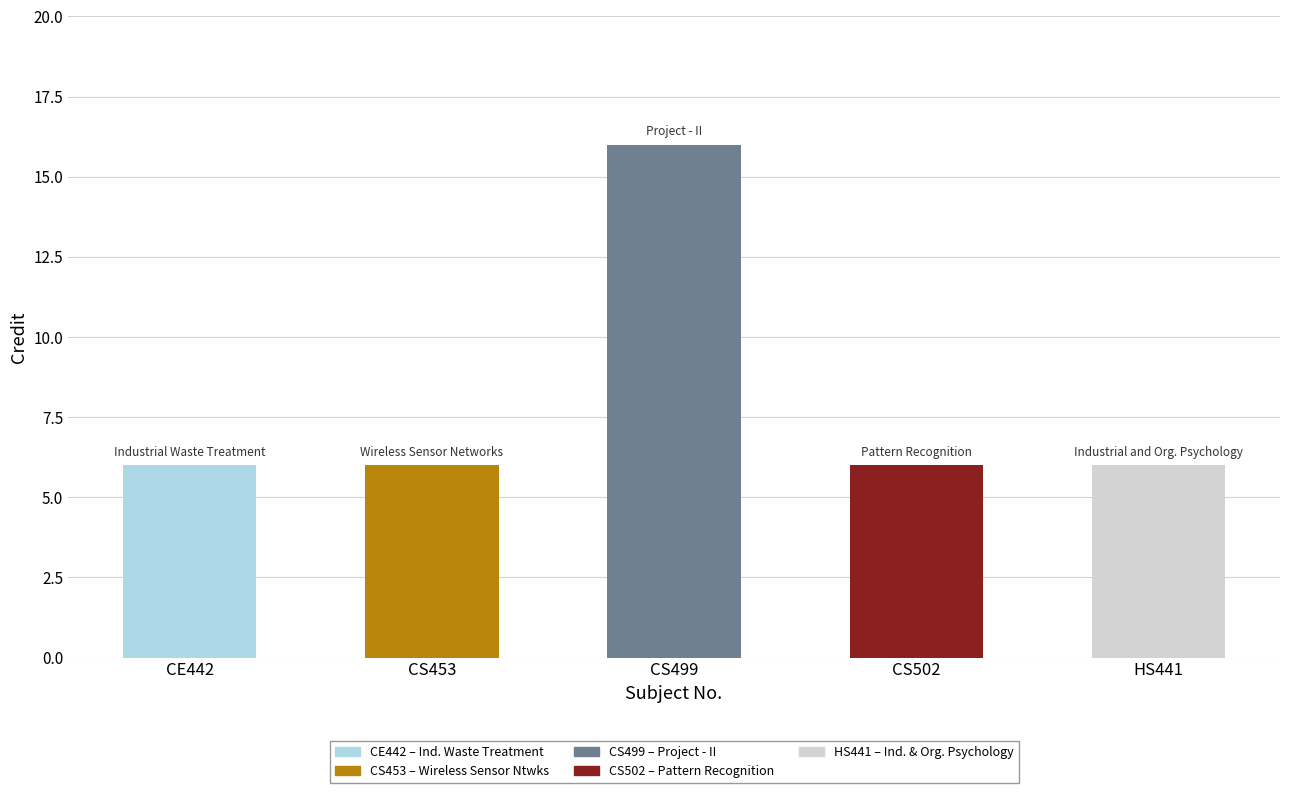

What is the value of the 5th bar from the left?

6